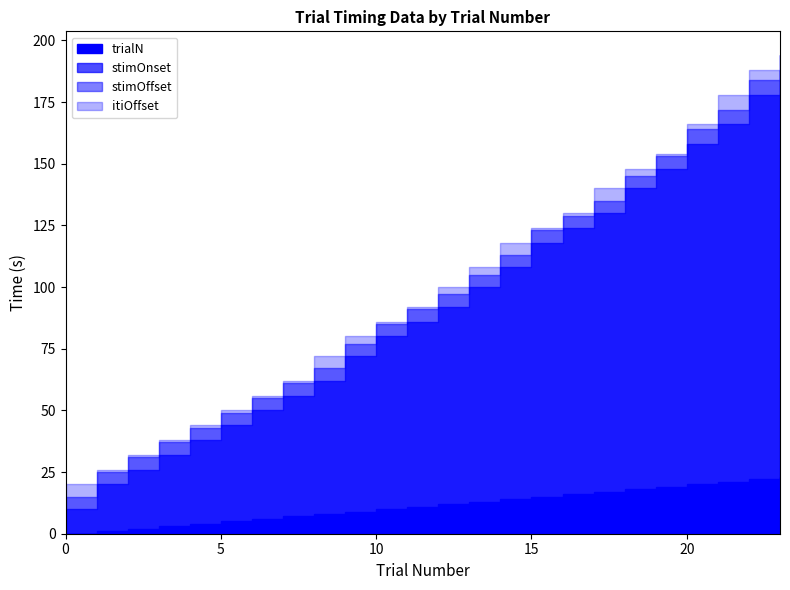

At 17, list the series in order from largest to smallest.

itiOffset, stimOffset, stimOnset, trialN